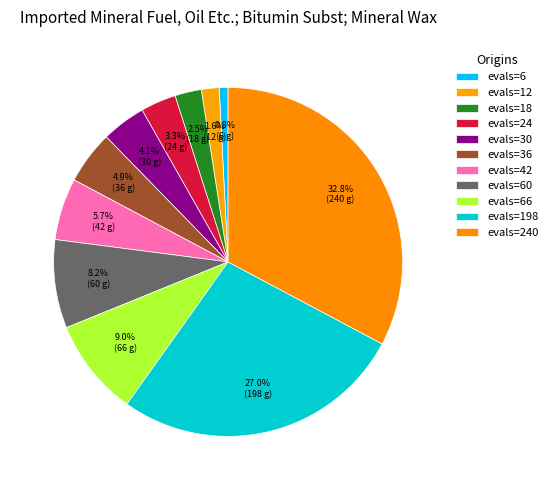

To the nearest percent, what percentage of the pie is evals=18?

2%